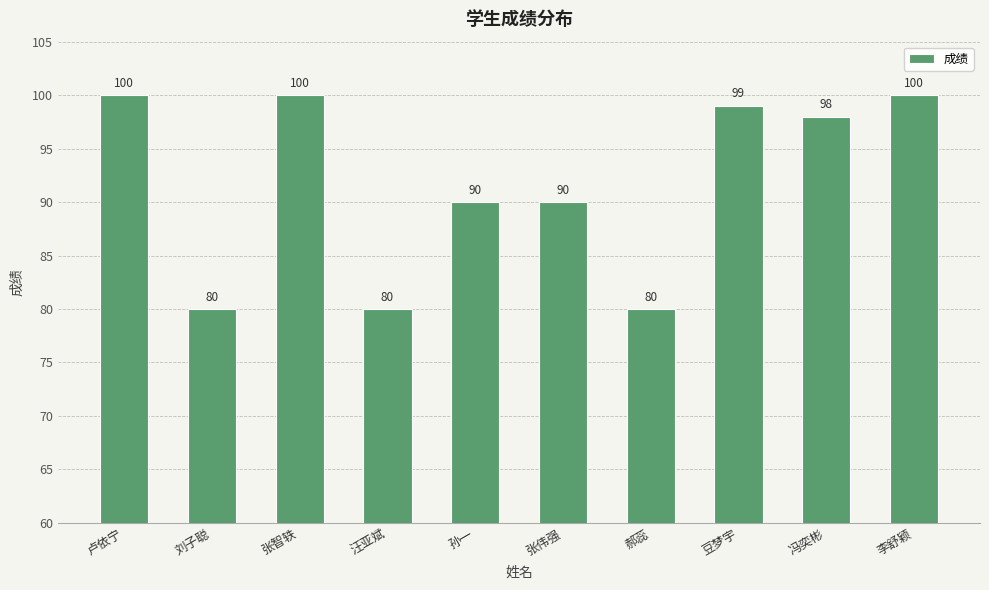

What is the sum of all values?

917